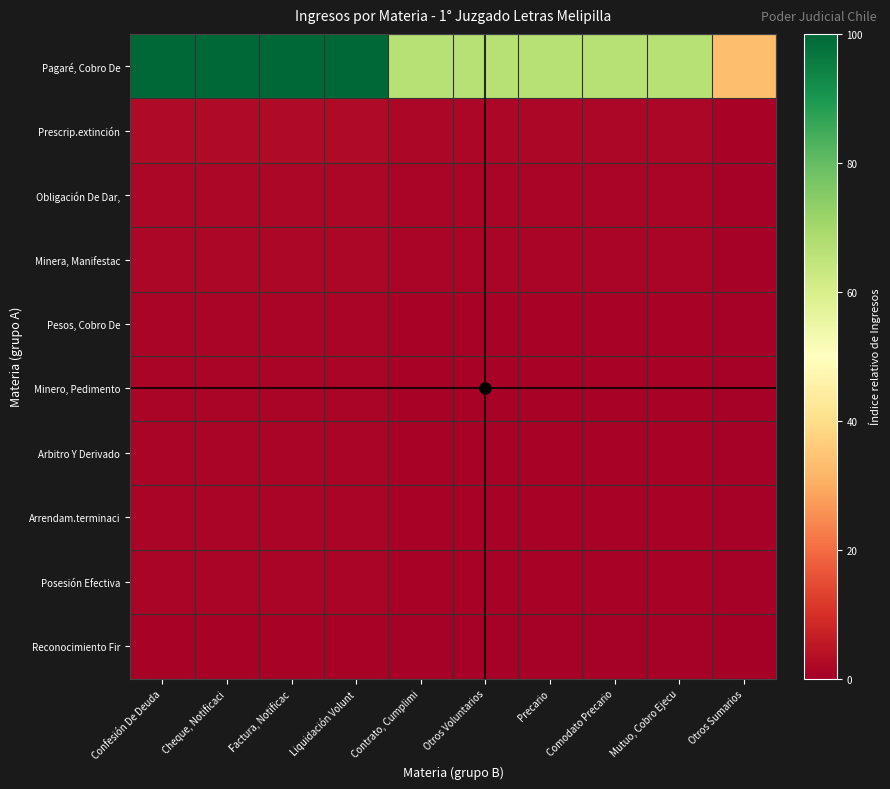

Reading left to right, what are all the values shown in this chart?

Pagaré, Cobro De: Confesión De Deuda=100.0	Cheque, Notificaci=100.0	Factura, Notificac=100.0	Liquidación Volunt=100.0	Contrato, Cumplimi=66.7	Otros Voluntarios=66.7	Precario=66.7	Comodato Precario=66.7	Mutuo, Cobro Ejecu=66.7	Otros Sumarios=33.3
Prescrip.extinción: Confesión De Deuda=2.7	Cheque, Notificaci=2.7	Factura, Notificac=2.7	Liquidación Volunt=2.7	Contrato, Cumplimi=1.8	Otros Voluntarios=1.8	Precario=1.8	Comodato Precario=1.8	Mutuo, Cobro Ejecu=1.8	Otros Sumarios=0.9
Obligación De Dar,: Confesión De Deuda=1.8	Cheque, Notificaci=1.8	Factura, Notificac=1.8	Liquidación Volunt=1.8	Contrato, Cumplimi=1.2	Otros Voluntarios=1.2	Precario=1.2	Comodato Precario=1.2	Mutuo, Cobro Ejecu=1.2	Otros Sumarios=0.6
Minera, Manifestac: Confesión De Deuda=1.8	Cheque, Notificaci=1.8	Factura, Notificac=1.8	Liquidación Volunt=1.8	Contrato, Cumplimi=1.2	Otros Voluntarios=1.2	Precario=1.2	Comodato Precario=1.2	Mutuo, Cobro Ejecu=1.2	Otros Sumarios=0.6
Pesos, Cobro De: Confesión De Deuda=1.5	Cheque, Notificaci=1.5	Factura, Notificac=1.5	Liquidación Volunt=1.5	Contrato, Cumplimi=1.0	Otros Voluntarios=1.0	Precario=1.0	Comodato Precario=1.0	Mutuo, Cobro Ejecu=1.0	Otros Sumarios=0.5
Minero, Pedimento: Confesión De Deuda=1.5	Cheque, Notificaci=1.5	Factura, Notificac=1.5	Liquidación Volunt=1.5	Contrato, Cumplimi=1.0	Otros Voluntarios=1.0	Precario=1.0	Comodato Precario=1.0	Mutuo, Cobro Ejecu=1.0	Otros Sumarios=0.5
Arbitro Y Derivado: Confesión De Deuda=1.2	Cheque, Notificaci=1.2	Factura, Notificac=1.2	Liquidación Volunt=1.2	Contrato, Cumplimi=0.8	Otros Voluntarios=0.8	Precario=0.8	Comodato Precario=0.8	Mutuo, Cobro Ejecu=0.8	Otros Sumarios=0.4
Arrendam.terminaci: Confesión De Deuda=1.2	Cheque, Notificaci=1.2	Factura, Notificac=1.2	Liquidación Volunt=1.2	Contrato, Cumplimi=0.8	Otros Voluntarios=0.8	Precario=0.8	Comodato Precario=0.8	Mutuo, Cobro Ejecu=0.8	Otros Sumarios=0.4
Posesión Efectiva: Confesión De Deuda=1.2	Cheque, Notificaci=1.2	Factura, Notificac=1.2	Liquidación Volunt=1.2	Contrato, Cumplimi=0.8	Otros Voluntarios=0.8	Precario=0.8	Comodato Precario=0.8	Mutuo, Cobro Ejecu=0.8	Otros Sumarios=0.4
Reconocimiento Fir: Confesión De Deuda=0.9	Cheque, Notificaci=0.9	Factura, Notificac=0.9	Liquidación Volunt=0.9	Contrato, Cumplimi=0.6	Otros Voluntarios=0.6	Precario=0.6	Comodato Precario=0.6	Mutuo, Cobro Ejecu=0.6	Otros Sumarios=0.3